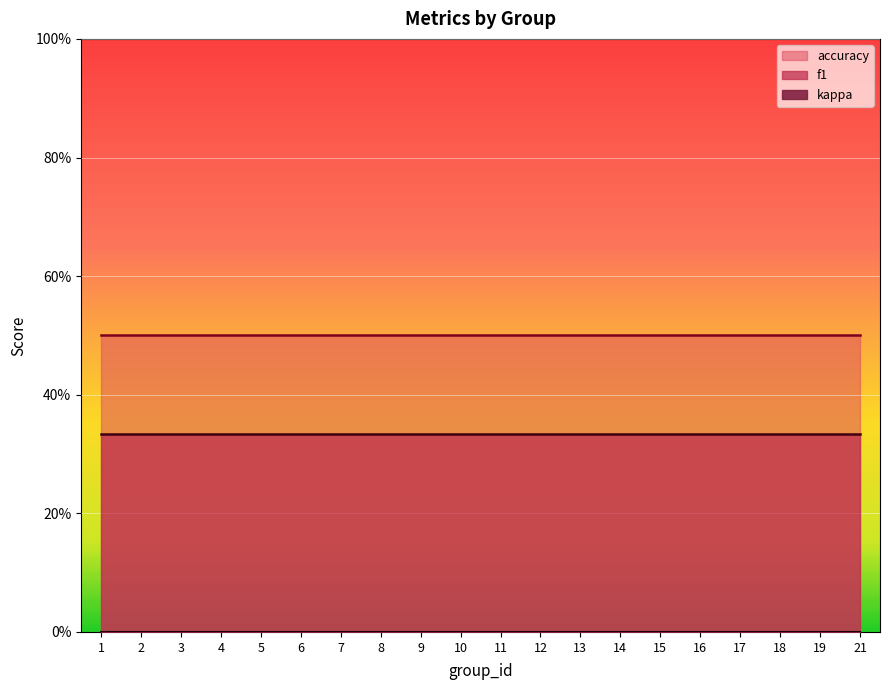

What is the value of the accuracy point at the 12th from the left?

0.5